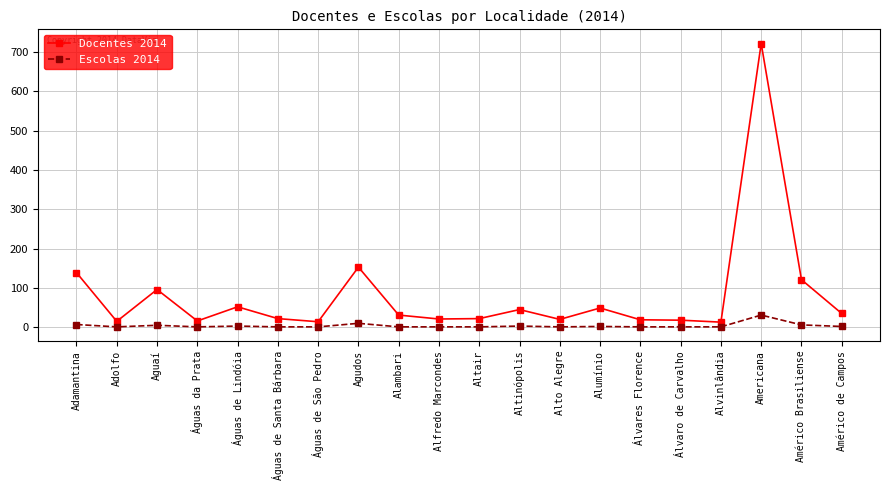

Does the chart have visible grid lines?

Yes